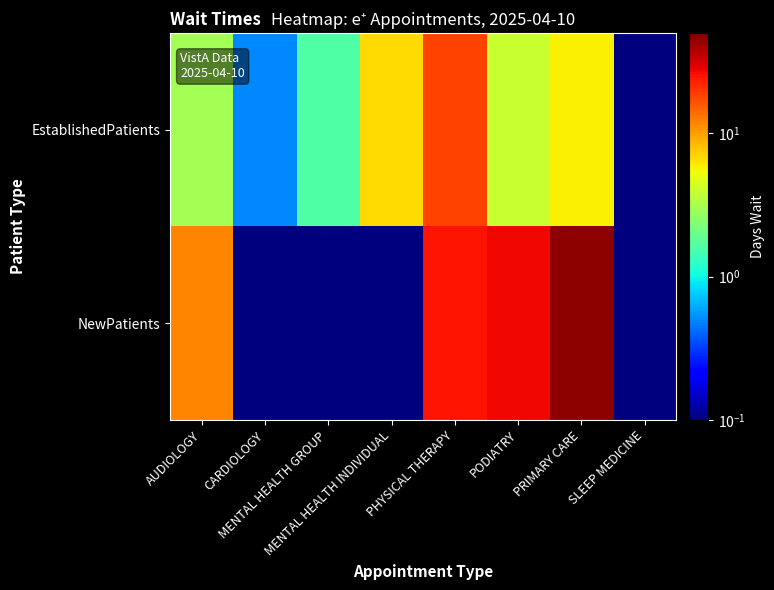

Which label corresponds to the smallest value in the chart?

SLEEP MEDICINE